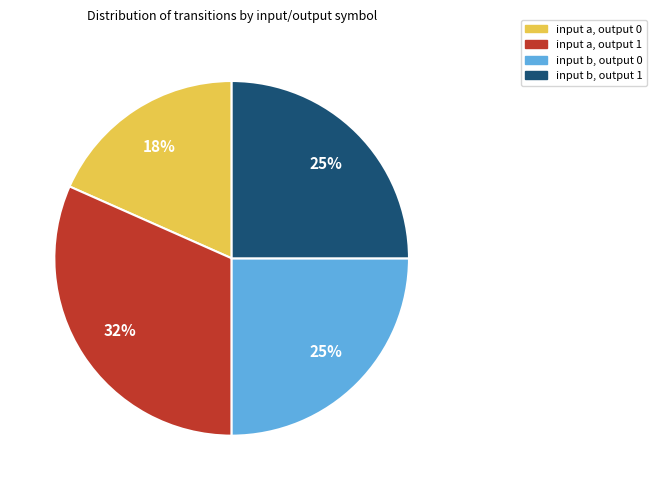

Is there any slice that represents more than half of the pie?

No